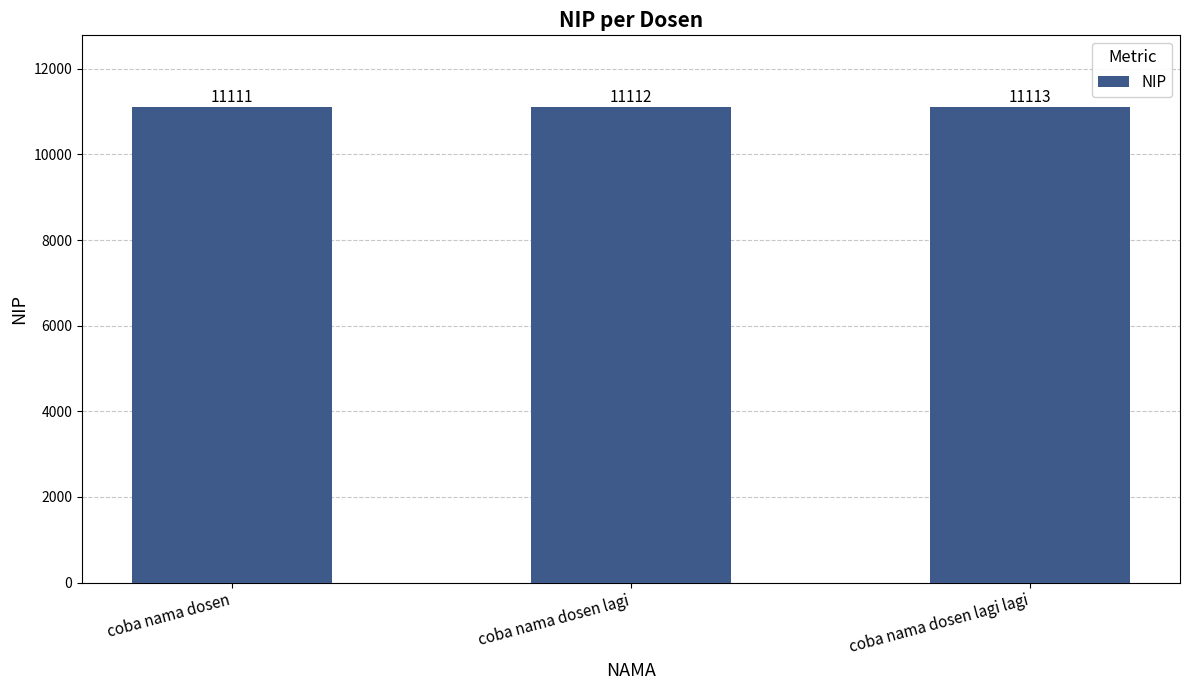

The value at coba nama dosen lagi lagi is 11113. True or false?

True